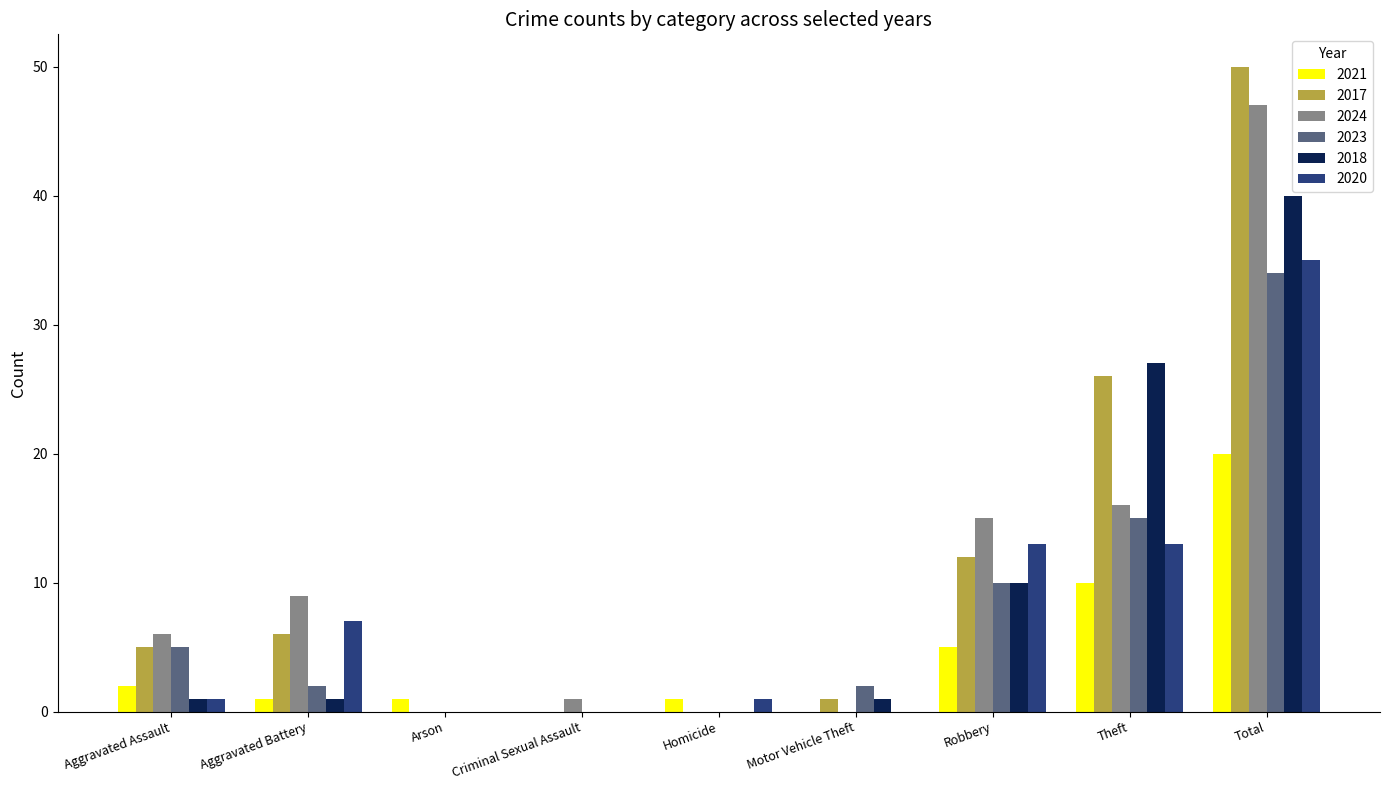

Reading left to right, list all the values displayed in this chart.

2021: 2	1	1	0	1	0	5	10	20
2017: 5	6	0	0	0	1	12	26	50
2024: 6	9	0	1	0	0	15	16	47
2023: 5	2	0	0	0	2	10	15	34
2018: 1	1	0	0	0	1	10	27	40
2020: 1	7	0	0	1	0	13	13	35